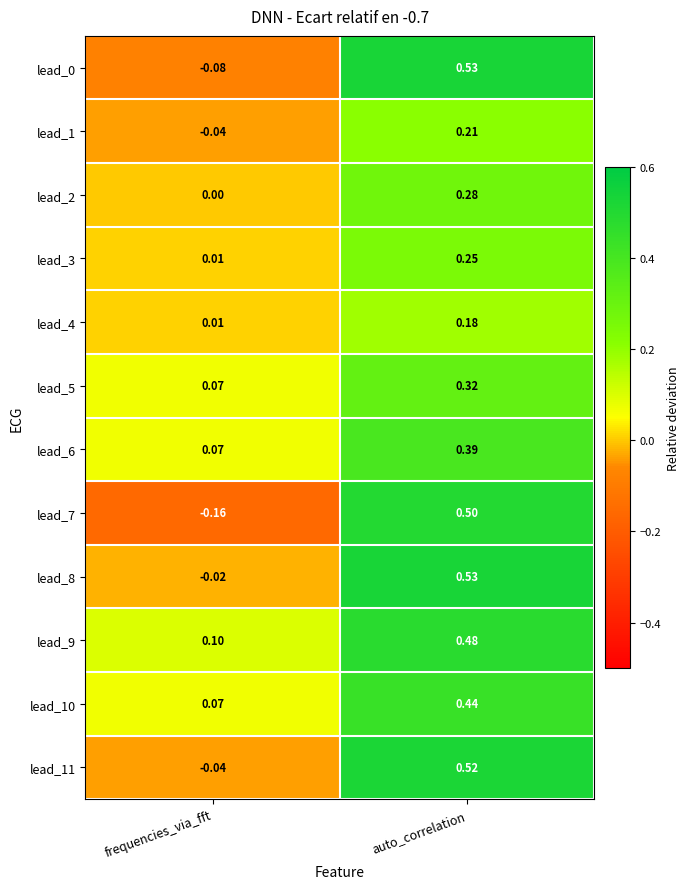

At which label is lead_1 closest to 0?

frequencies_via_fft